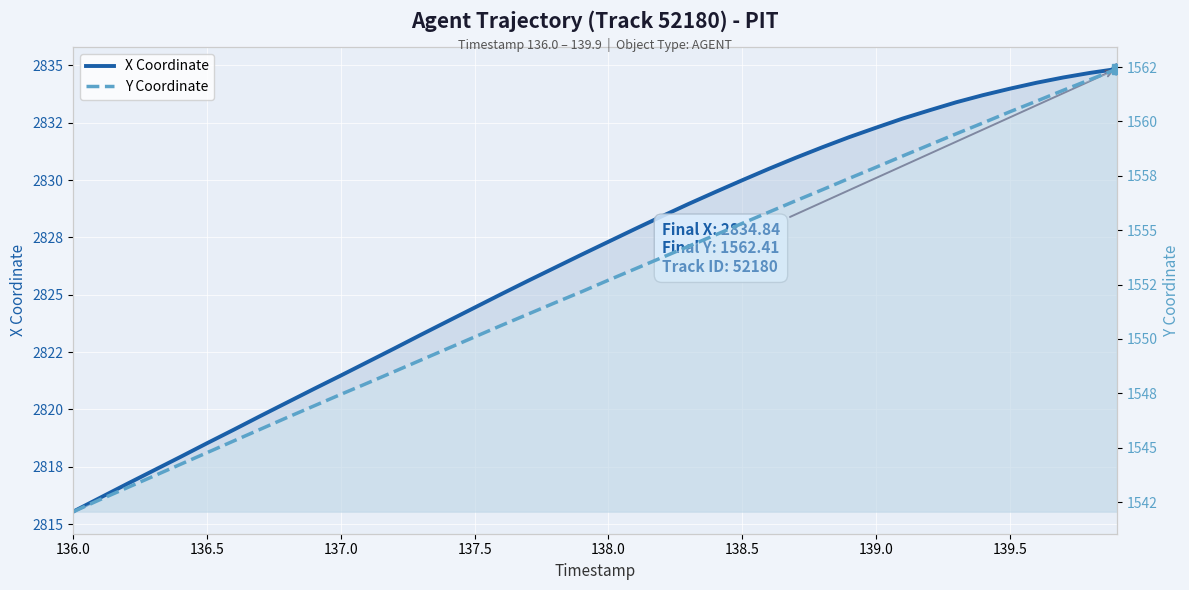

List the series in order of their overall mean, lowest first.

Y Coordinate, X Coordinate